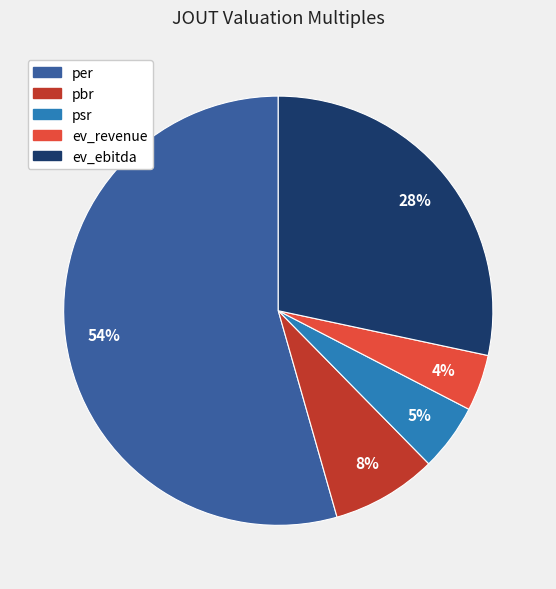

Is the sum of ev_revenue and psr greater than half?

No